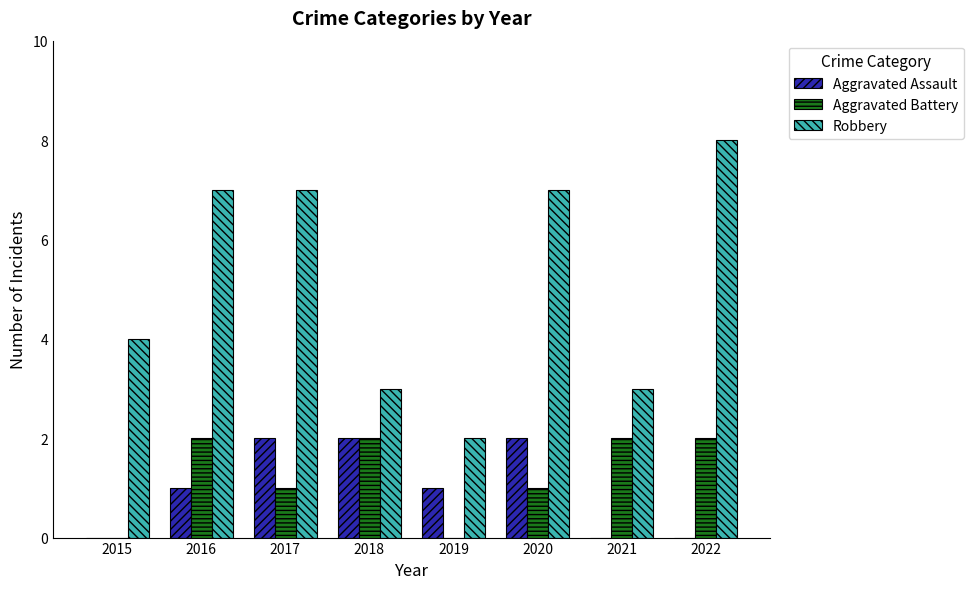

Read the Aggravated Assault value at 2016.

1